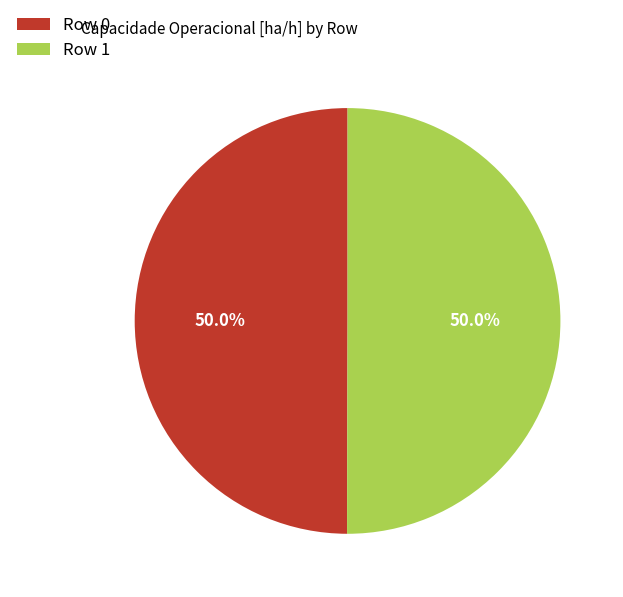

How many slices are in this pie chart?

2